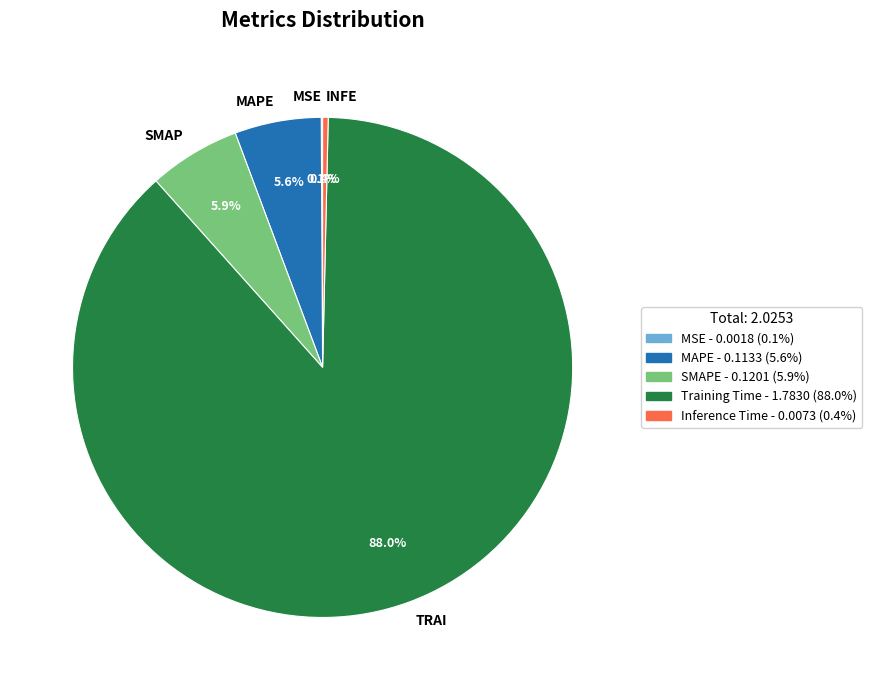

Does any single category account for the majority?

Yes